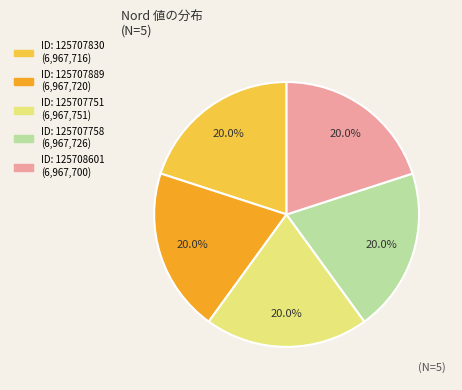

Is there any slice that represents more than half of the pie?

No